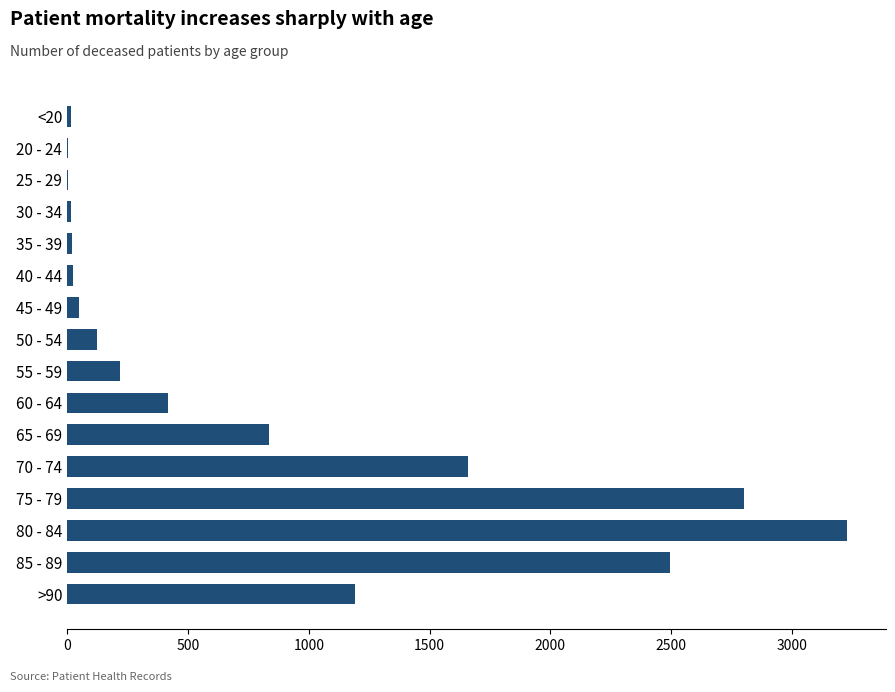

Where is the data nearest to the value 1615?

70 - 74